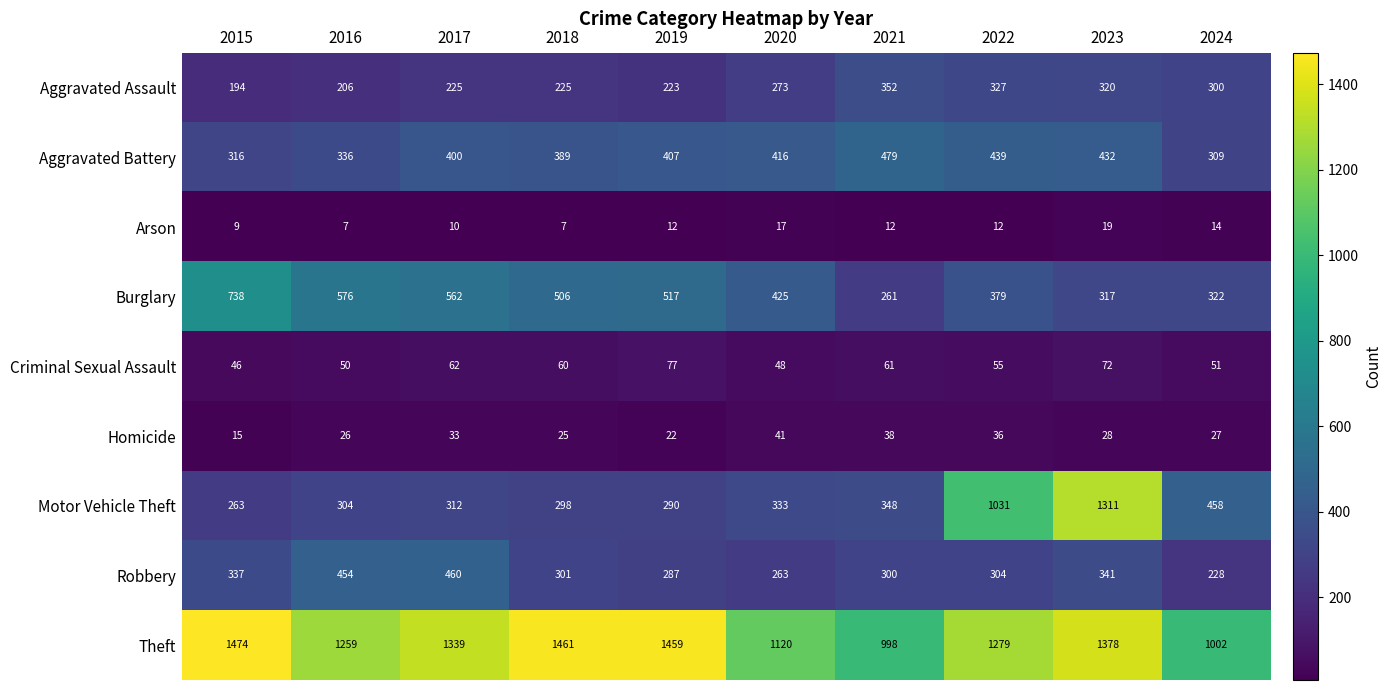

At which label is Aggravated Battery closest to 394?

2018